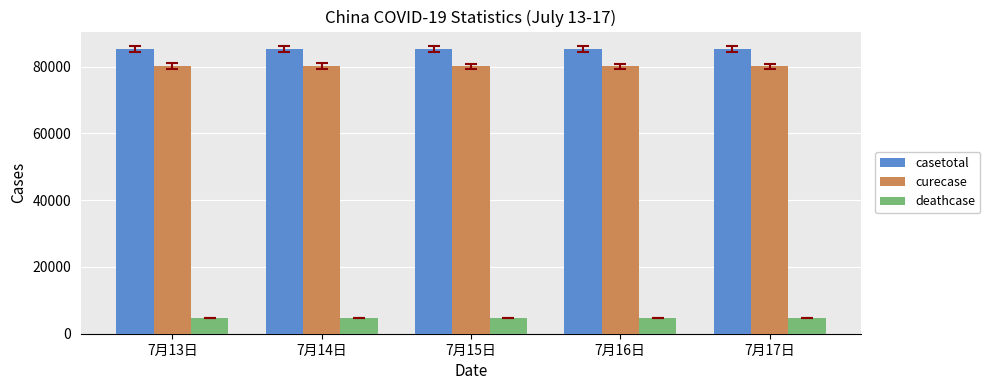

What is the label of the 4th bar from the right?

7月14日